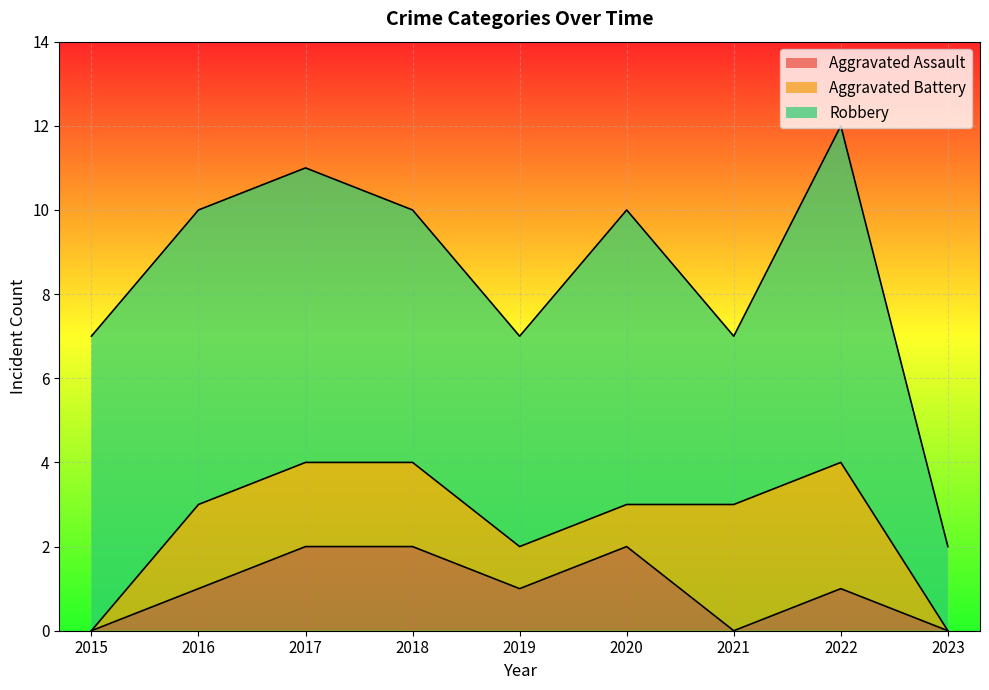

What is the difference between the maximum and minimum values in the Robbery series?

6